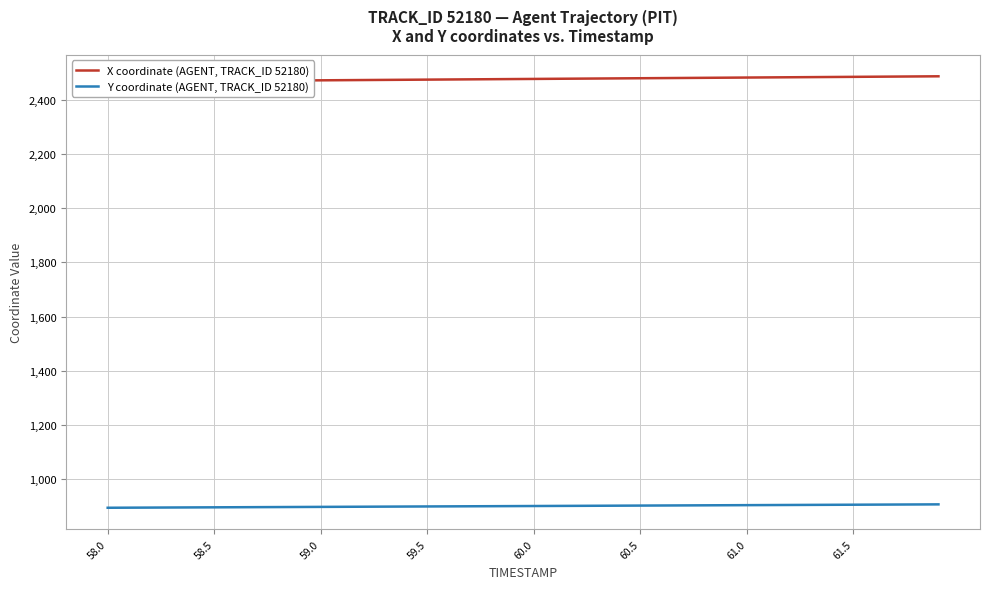

What is the smallest value displayed?

894.1